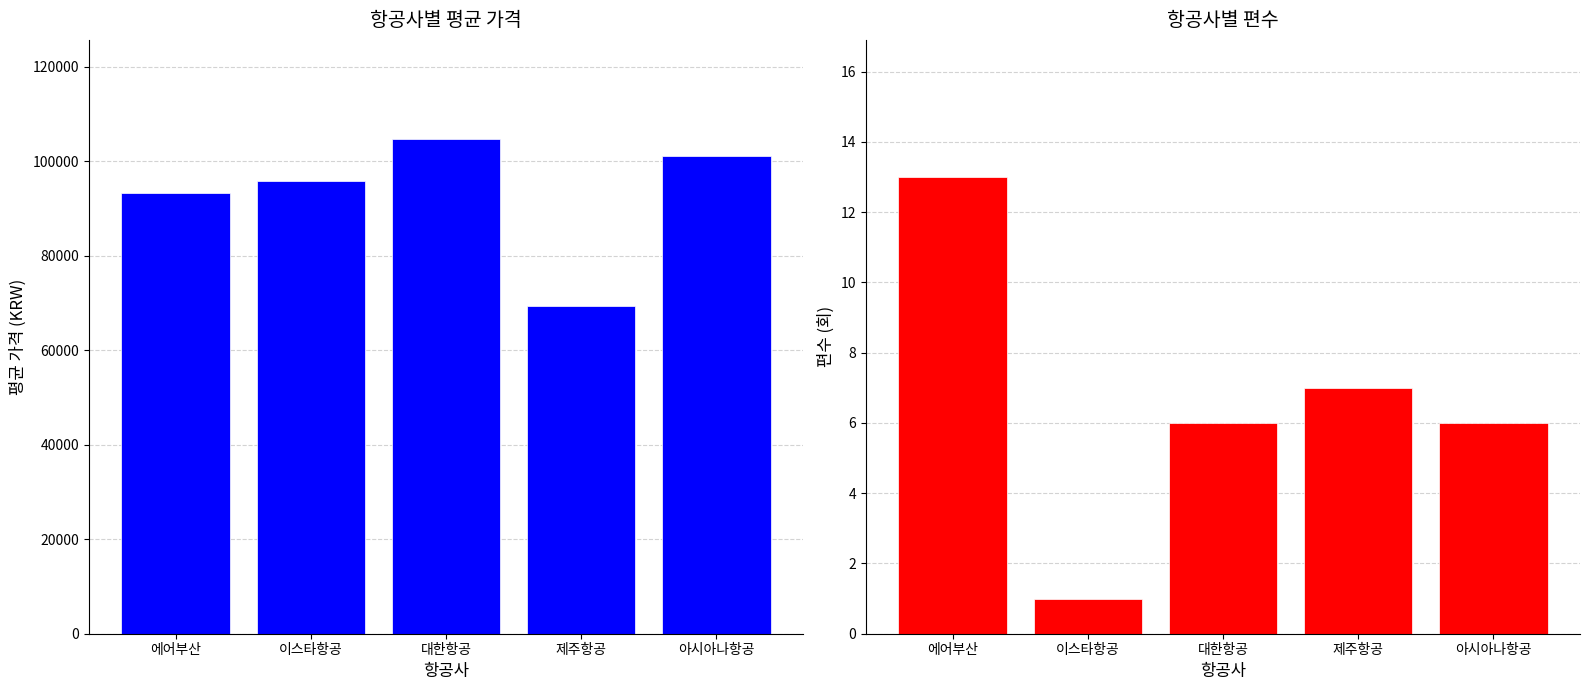

The Mean Price series shows 63120 at 에어부산. True or false?

False